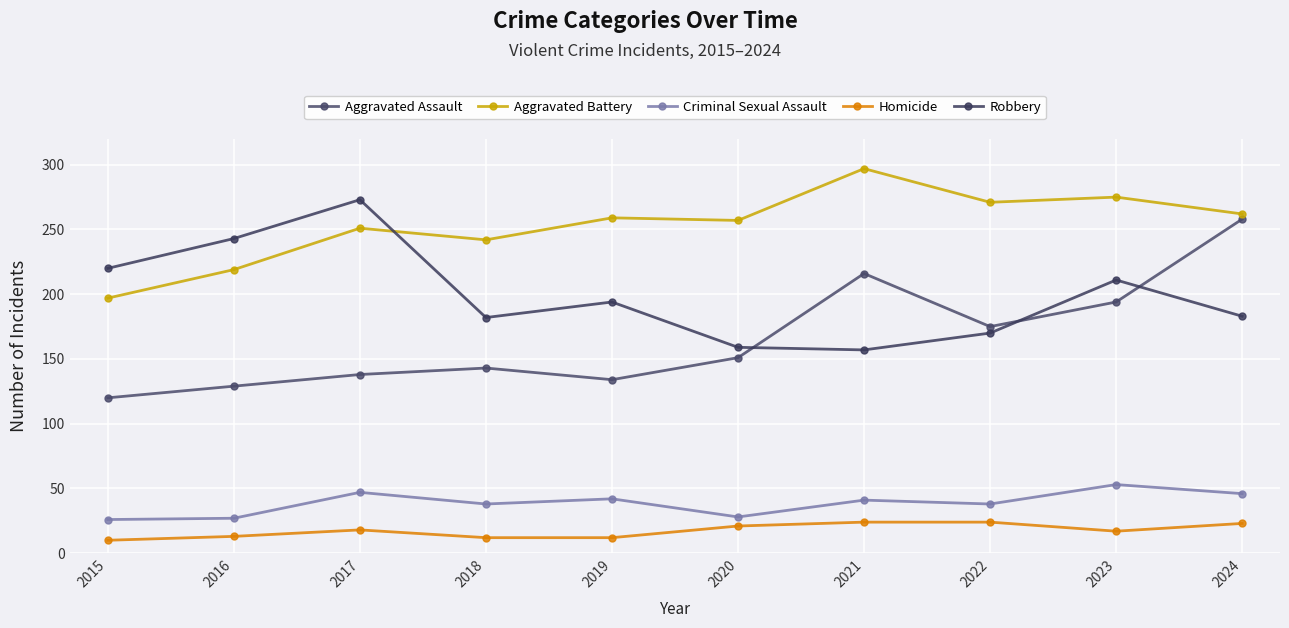

How many values in the Robbery series are below 194?

5